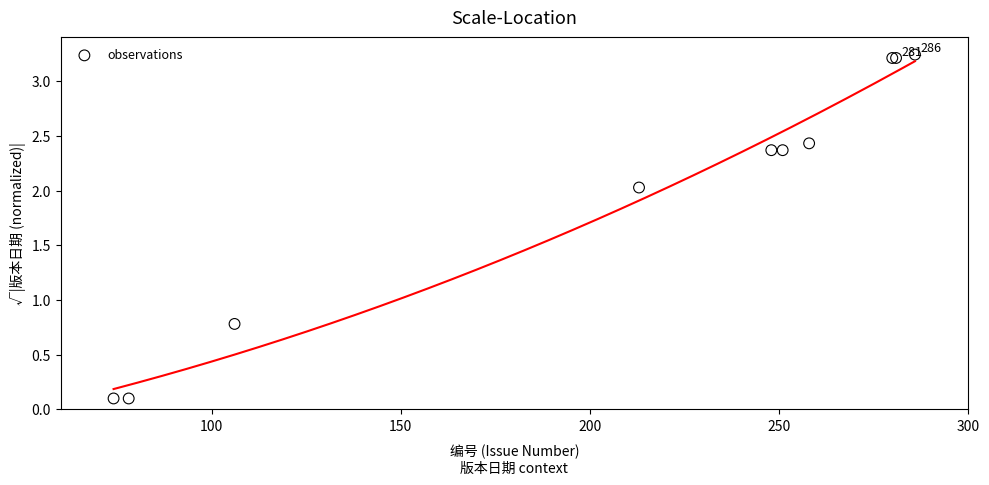

What Y value in the scatter plot is closest to 1?

0.8